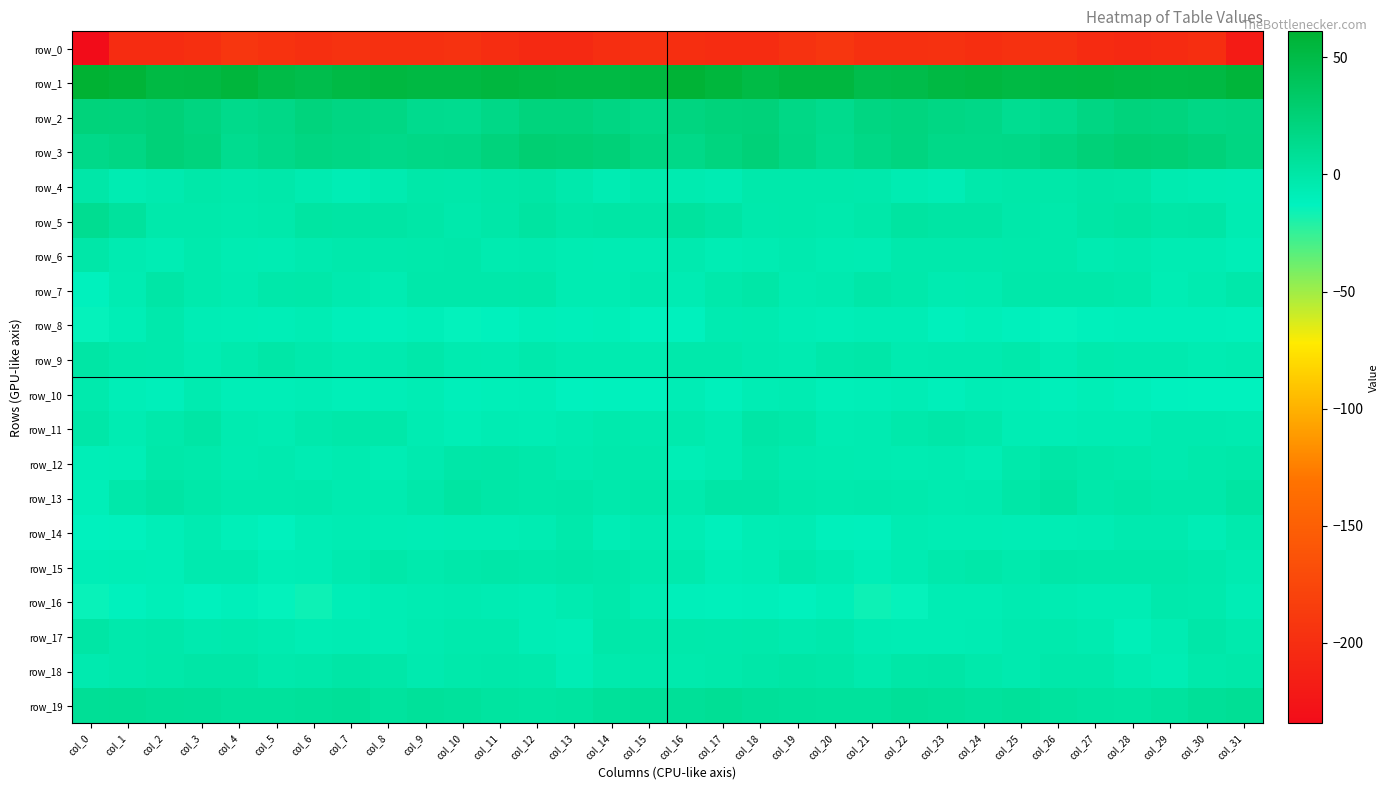

Which category has the lowest value in the row_18 series?

col_13